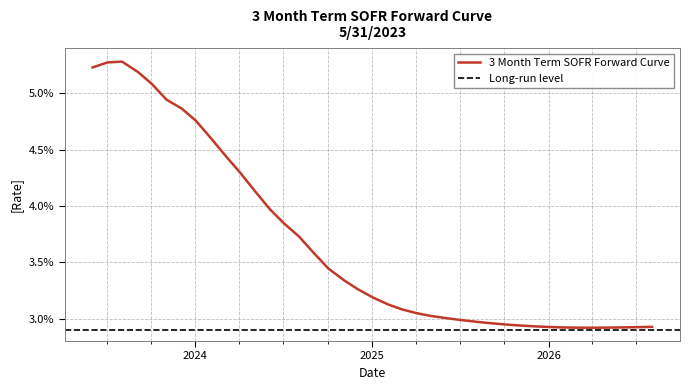

List the labels in order of value, smallest first.

2026-04-02, 2026-03-02, 2026-05-04, 2026-02-02, 2026-06-02, 2026-07-02, 2026-01-02, 2026-08-03, 2025-12-02, 2025-11-03, 2025-10-02, 2025-09-02, 2025-08-04, 2025-07-02, 2025-06-02, 2025-05-02, 2025-04-02, 2025-03-03, 2025-02-03, 2025-01-02, 2024-12-02, 2024-11-04, 2024-10-02, 2024-09-02, 2024-08-02, 2024-07-02, 2024-06-03, 2024-05-02, 2024-04-02, 2024-03-04, 2024-02-02, 2024-01-02, 2023-12-04, 2023-11-02, 2023-10-02, 2023-09-04, 2023-06-02, 2023-07-03, 2023-08-02